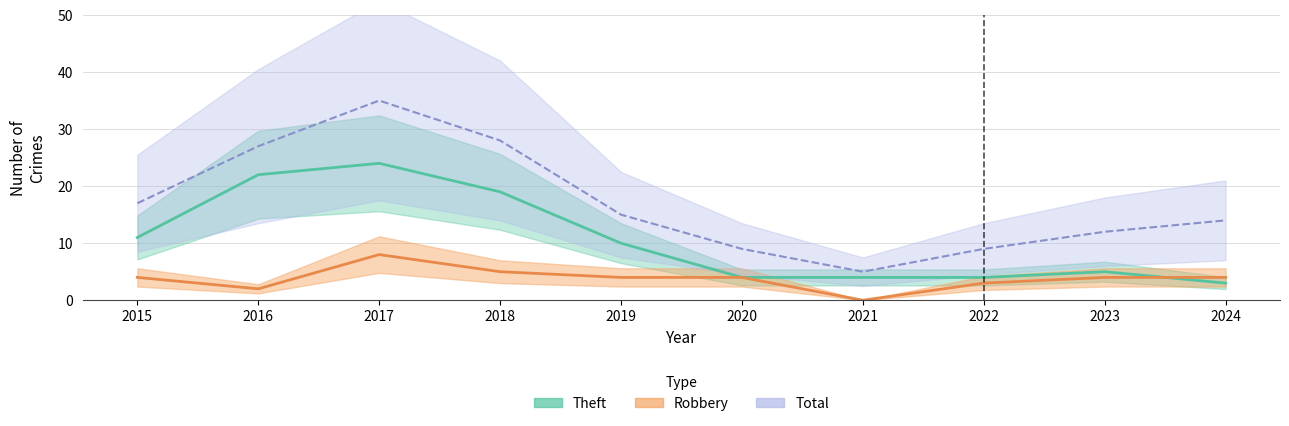

Where is Theft nearest to the value 13?

2015